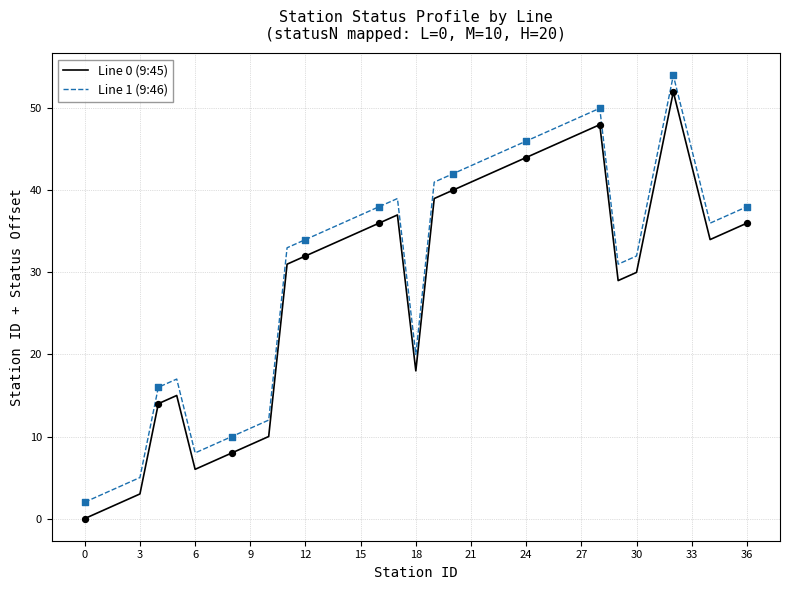

True or false: Line 0 (9:45) and Line 1 (9:46) intersect in this chart.

False